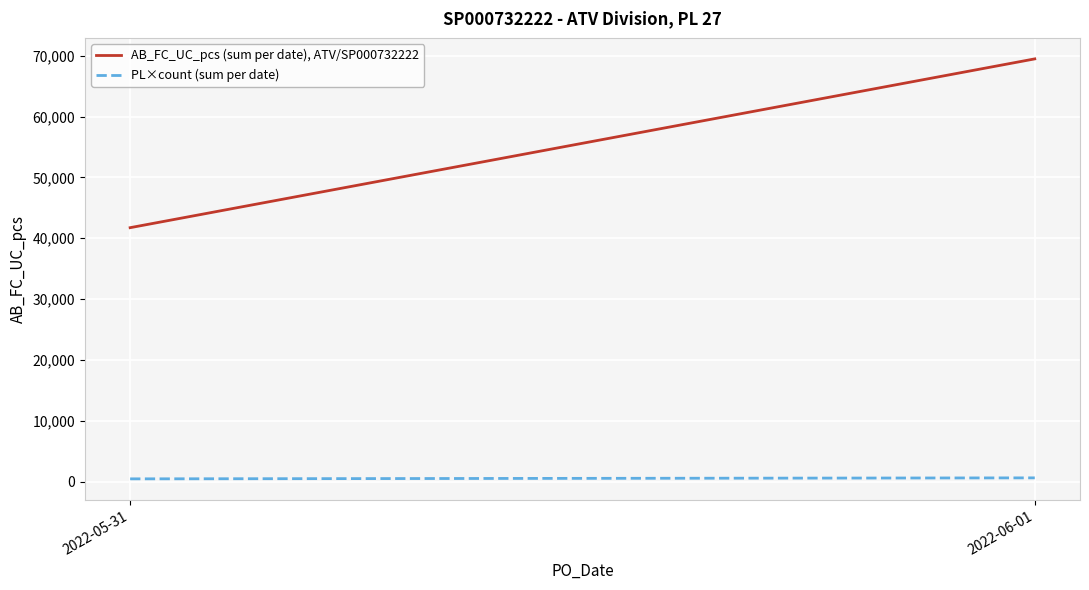

Does the chart display data point markers on the line(s)?

No